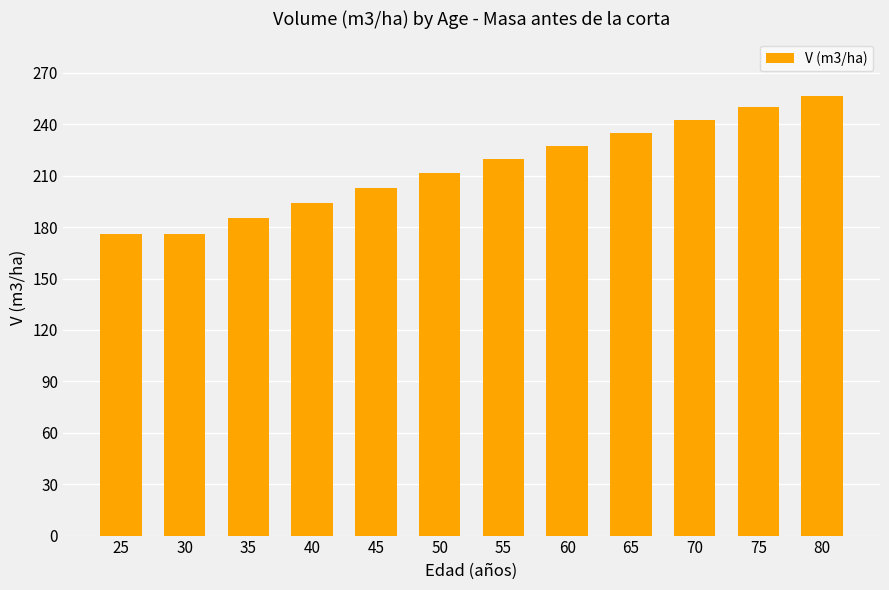

What is the change in value from 60 to 65?

+7.7